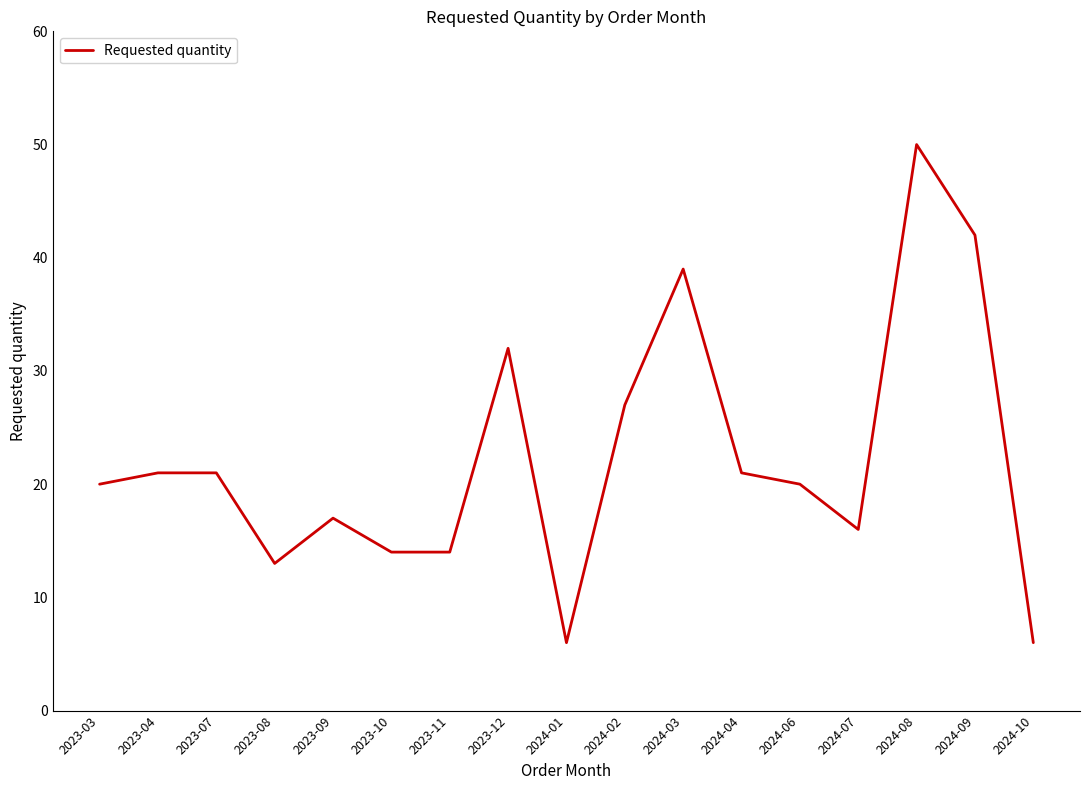

Does the chart have visible grid lines?

No